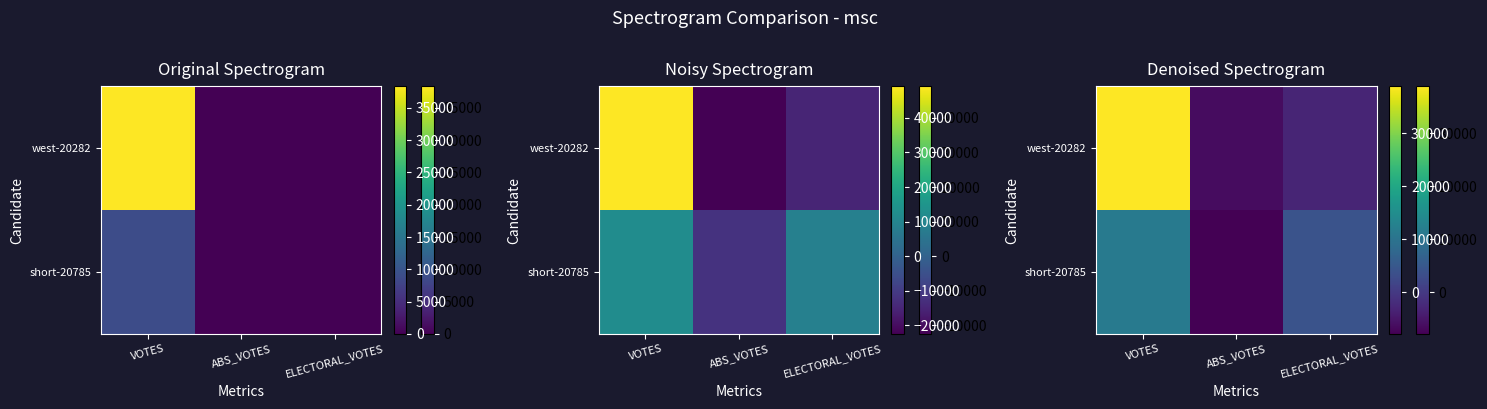

How many values in short-20785 are below zero?

1